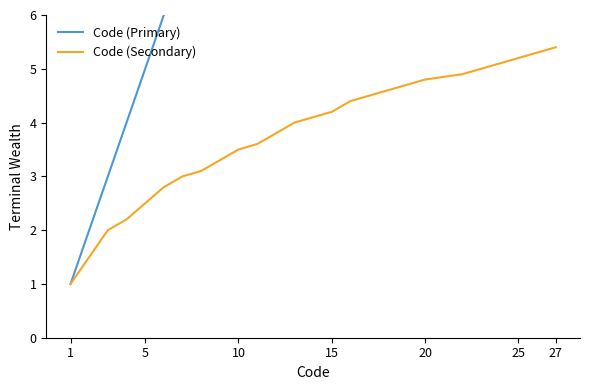

True or false: Code (Secondary) has a value of 1.3 at 1.

False